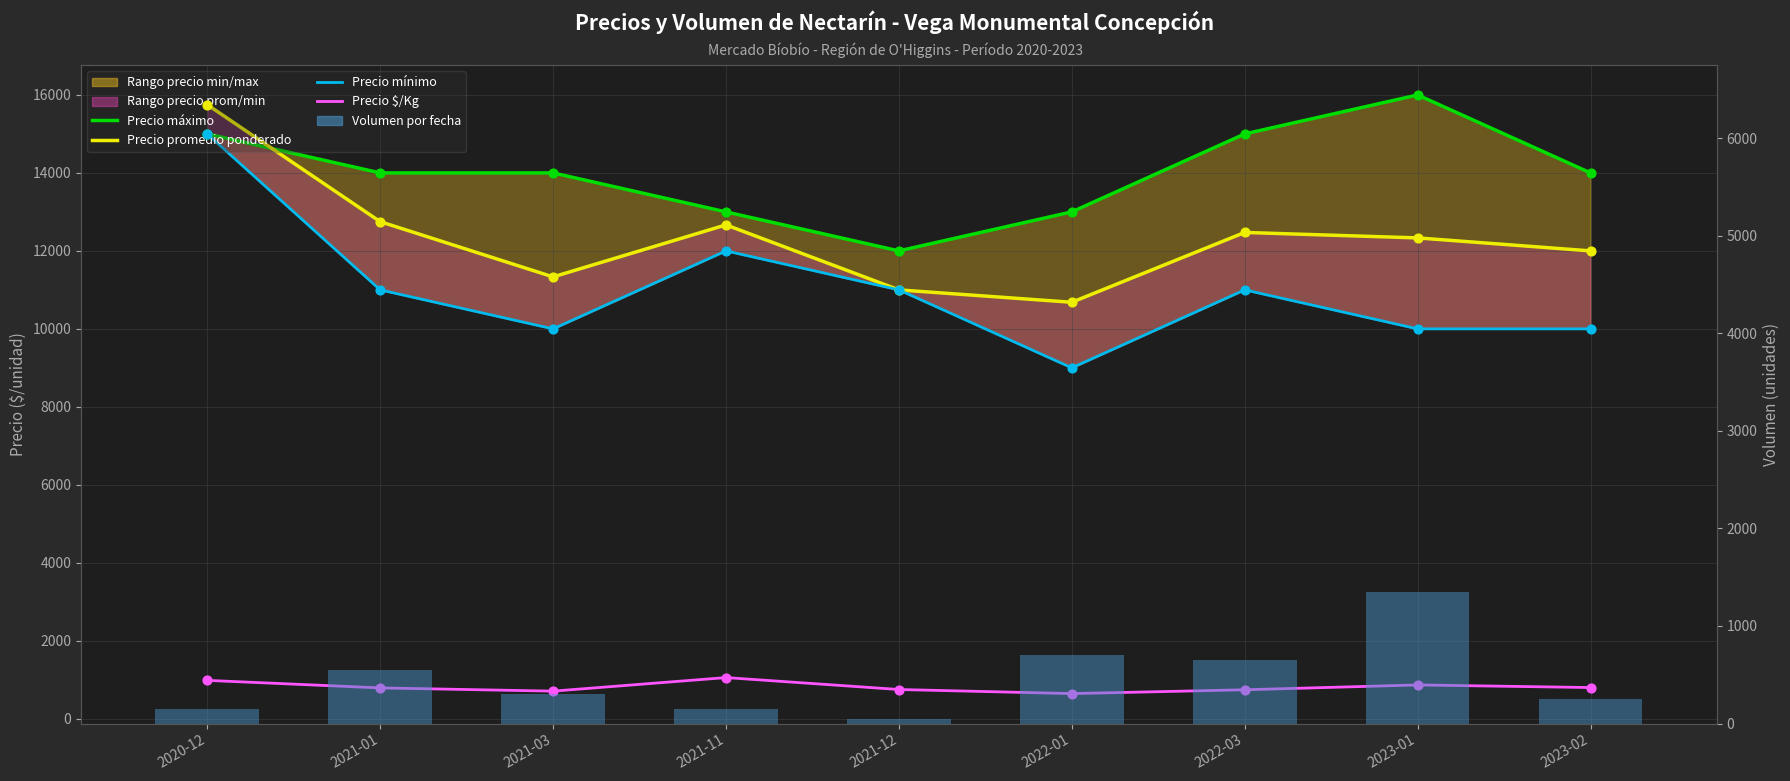

At which category is the sum across all series the highest?

2020-12